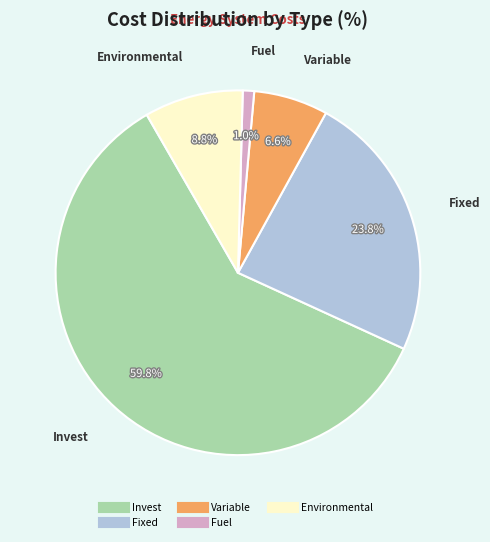

What is the largest slice in the pie chart?

Invest